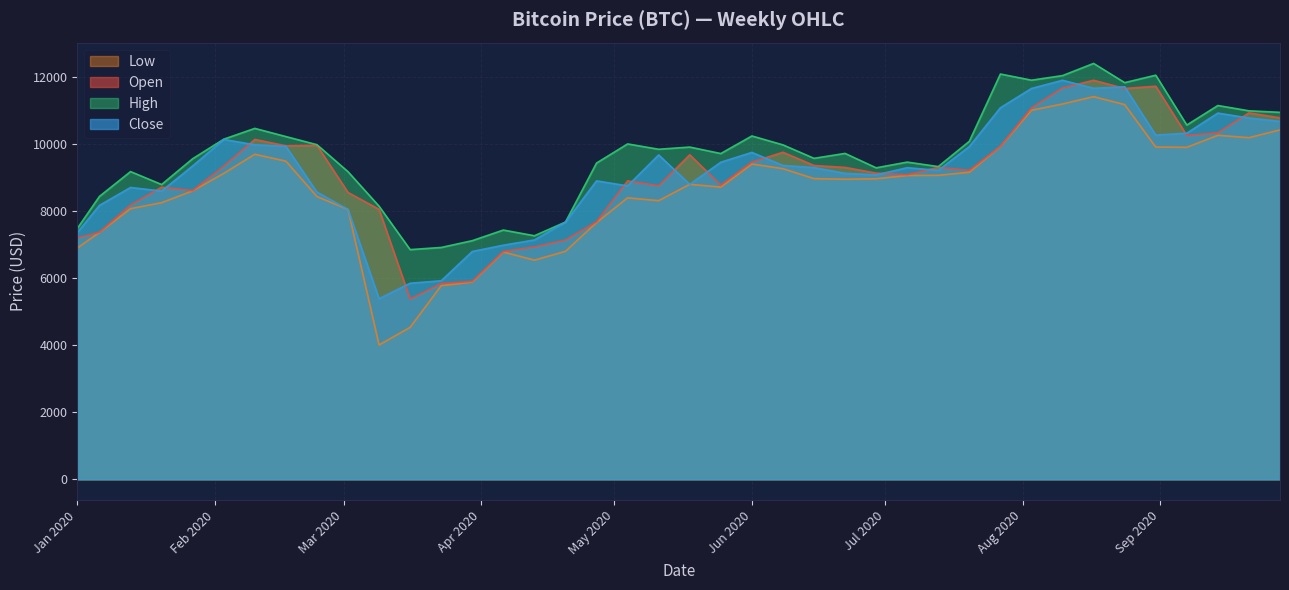

What is the highest value of the Open series?

11893.0